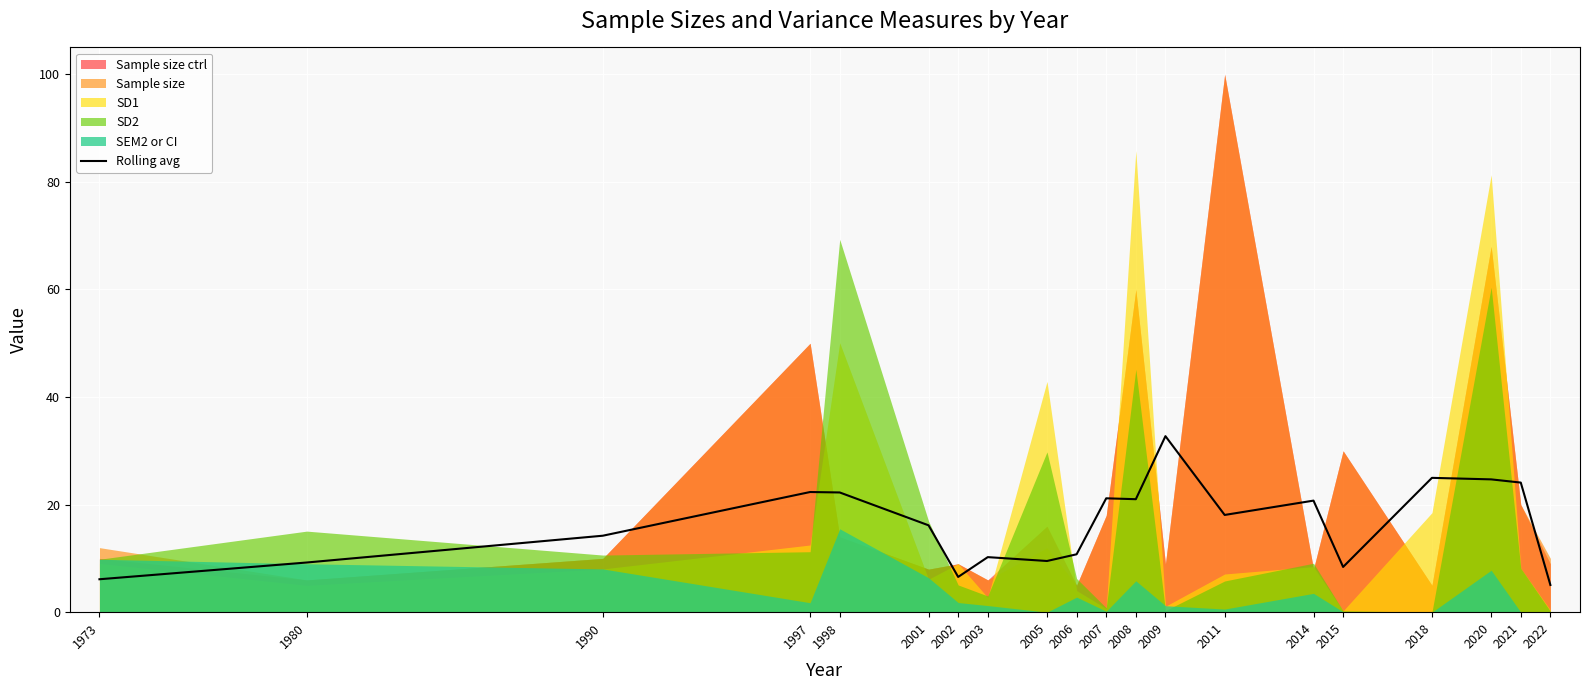

What is the difference between the values at 2015 and 2018?

16.6